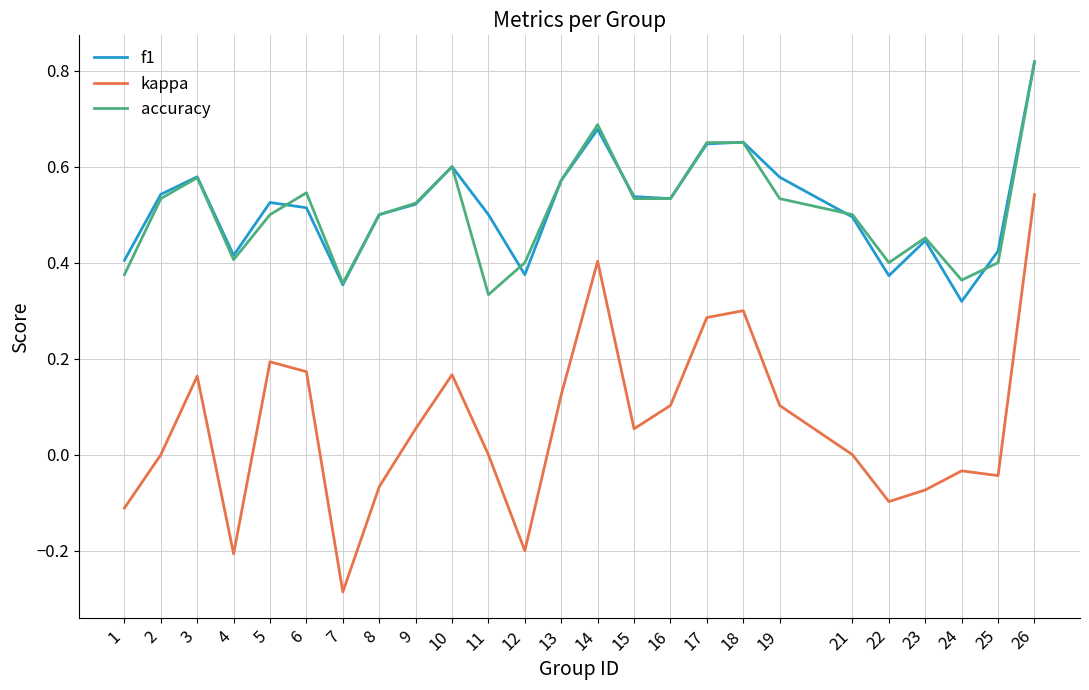

What is the sum of all accuracy values?

12.7